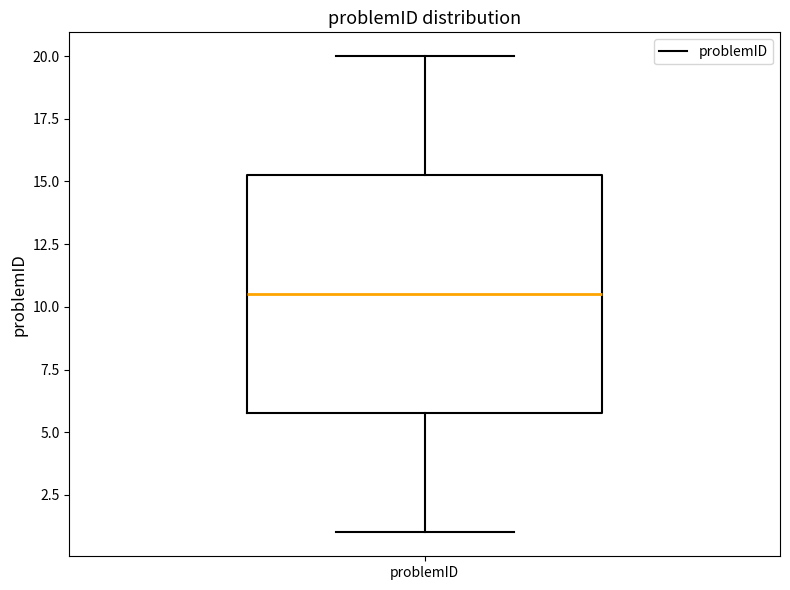

Transcribe this box plot: give where the median line is, the range the box spans, and where the two whiskers end, as read against the y-axis. The values are not printed on the chart, so give them approximately, as read against the axis.

median 10.5, box 6.0 to 15.5, whiskers 1.0 to 20.0